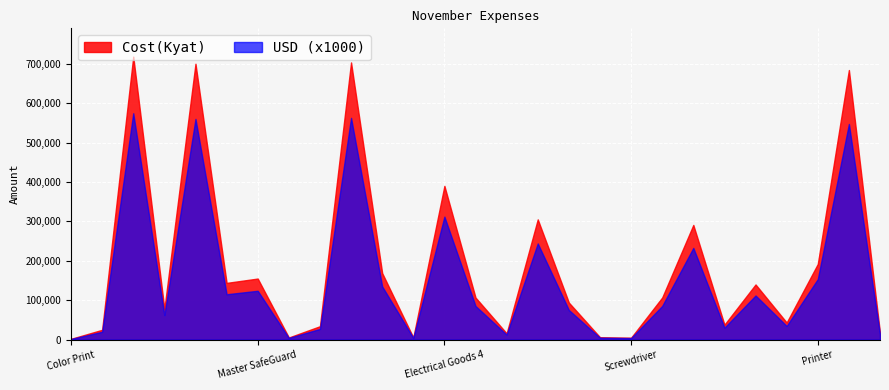

List the series in order of their overall mean, highest first.

Cost(Kyat), USD (x1000)